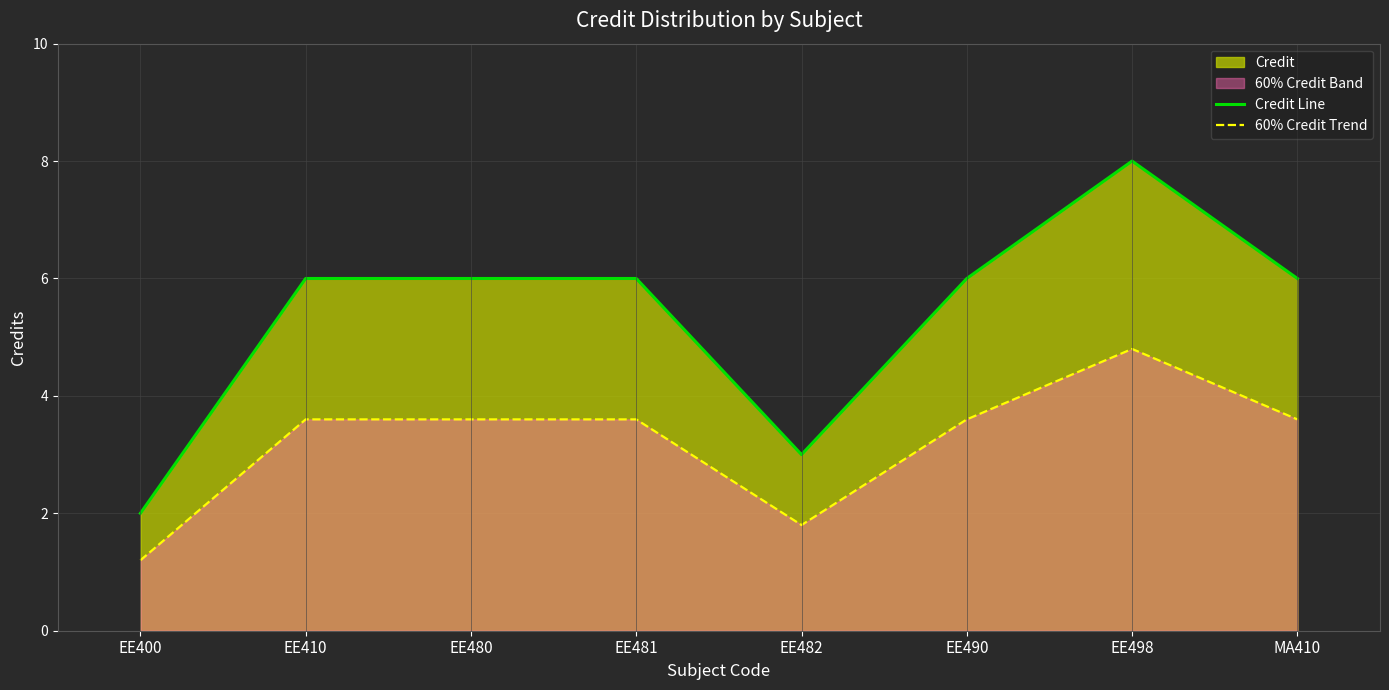

True or false: Credit Line has a value of 0.8 at EE400.

False